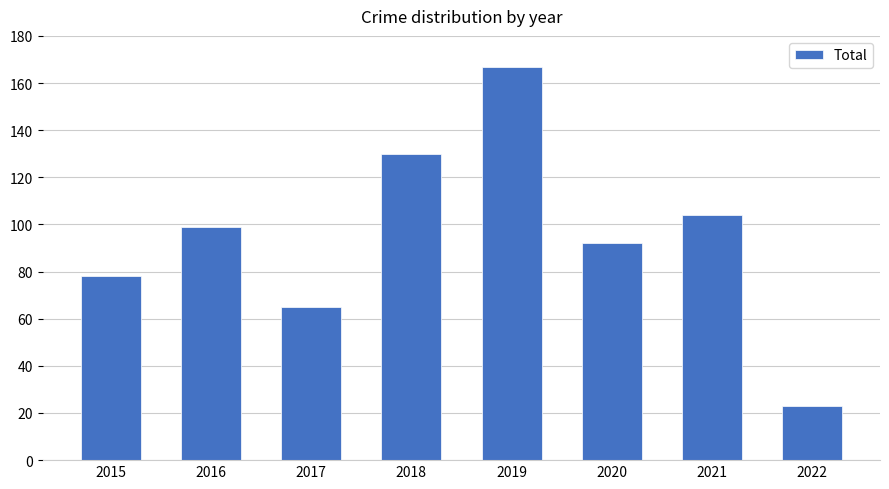

Are the bars grouped side by side (vs. stacked)?

No